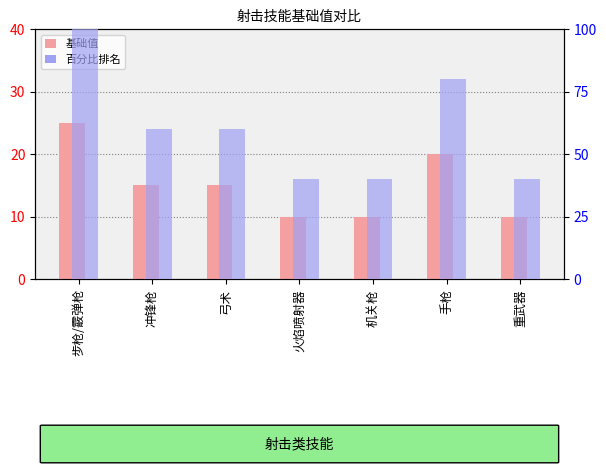

Reading left to right, extract all data points from this chart.

基础值 (射击): 步枪/霰弹枪=25	冲锋枪=15	弓术=15	火焰喷射器=10	机关枪=10	手枪=20	重武器=10
百分比排名: 步枪/霰弹枪=100	冲锋枪=60	弓术=60	火焰喷射器=40	机关枪=40	手枪=80	重武器=40